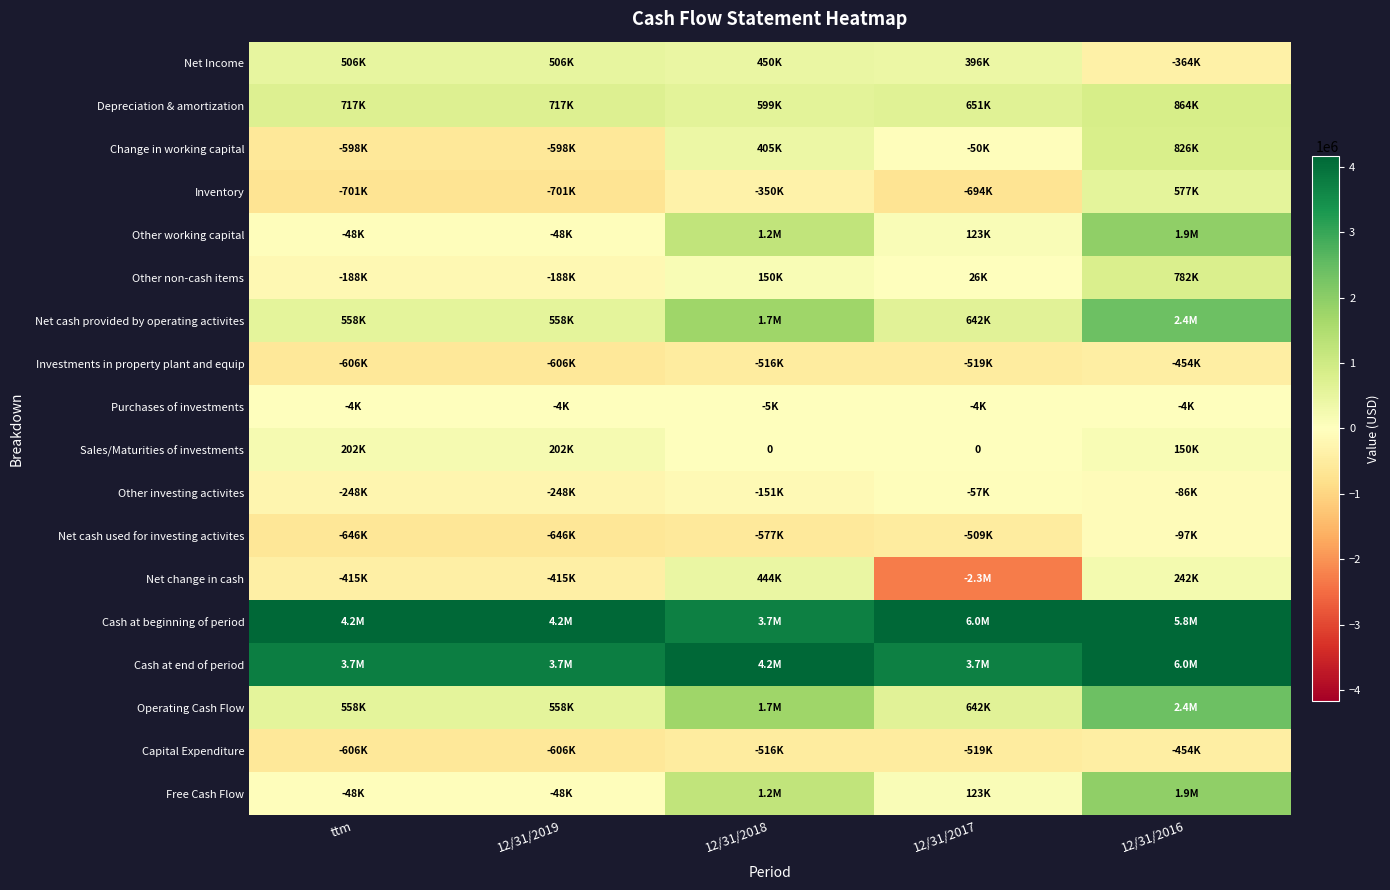

What is the difference between the Other non-cash items values at ttm and 12/31/2016?

969891